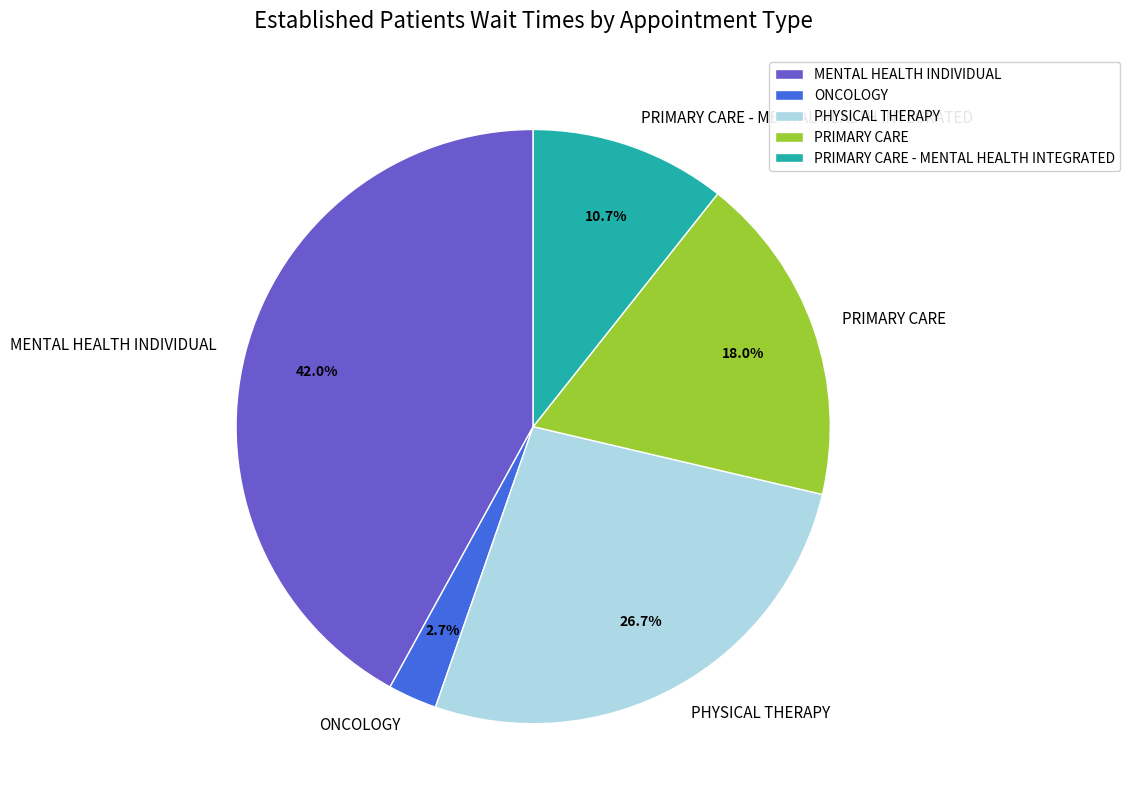

Which slice is the largest?

MENTAL HEALTH INDIVIDUAL